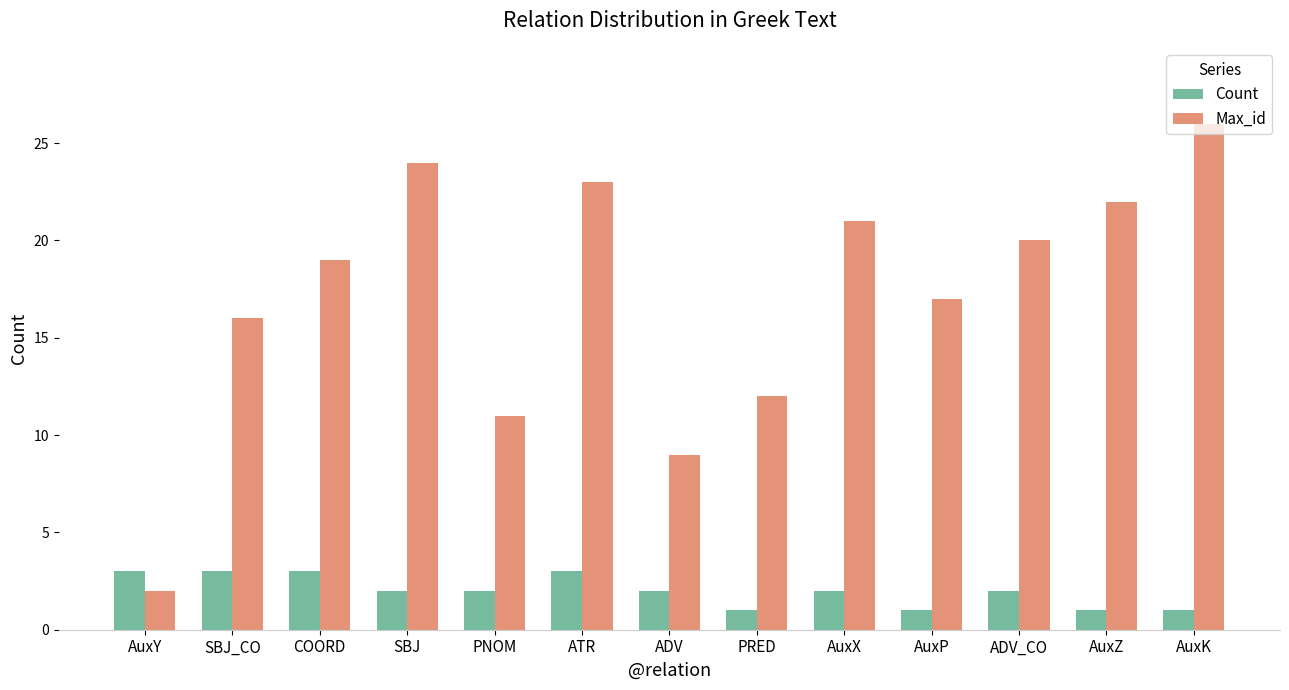

Reading right to left, what are all the values shown in this chart?

Count: AuxK=1	AuxZ=1	ADV_CO=2	AuxP=1	AuxX=2	PRED=1	ADV=2	ATR=3	PNOM=2	SBJ=2	COORD=3	SBJ_CO=3	AuxY=3
Max_id: AuxK=26	AuxZ=22	ADV_CO=20	AuxP=17	AuxX=21	PRED=12	ADV=9	ATR=23	PNOM=11	SBJ=24	COORD=19	SBJ_CO=16	AuxY=2